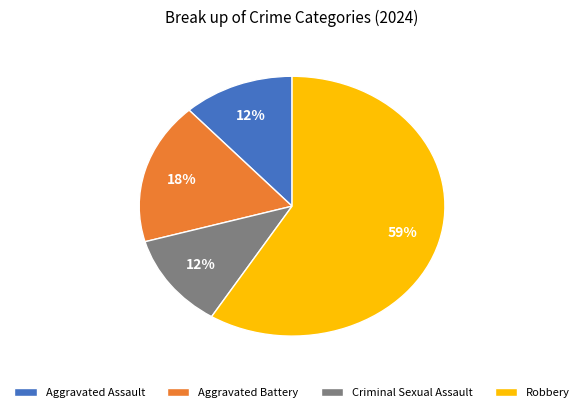

The Robbery slice represents 59% of the pie. True or false?

True